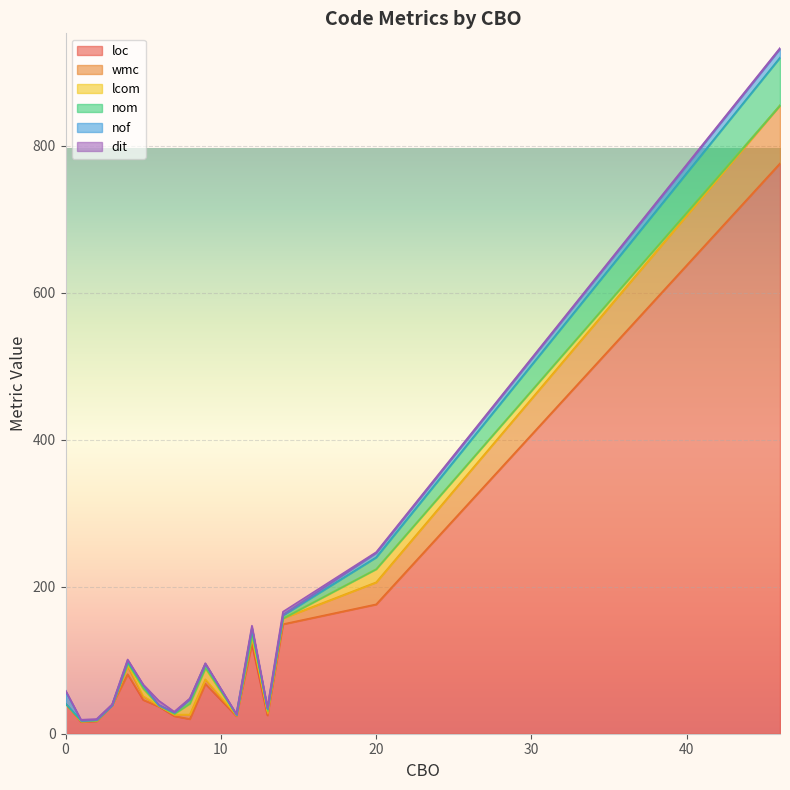

At which label is nom closest to 475?

20